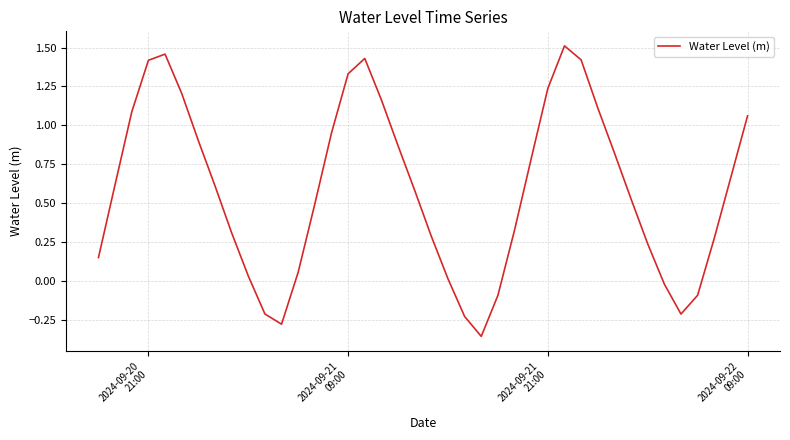

What is the difference between the maximum and minimum values?

1.9